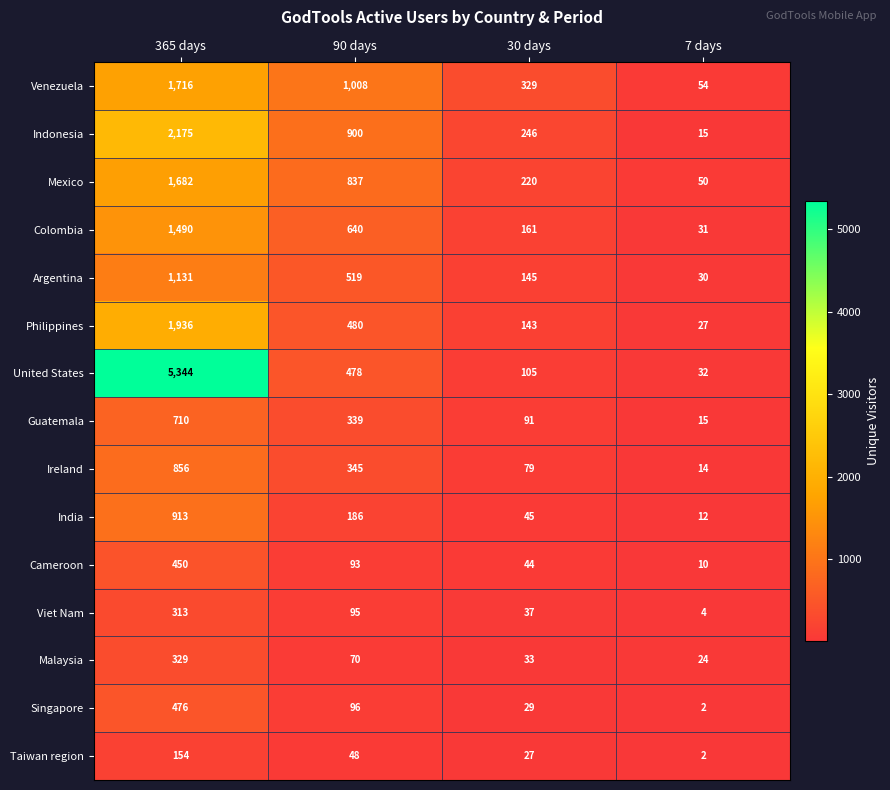

Between 365 days and 7 days, which series saw the biggest shift?

United States